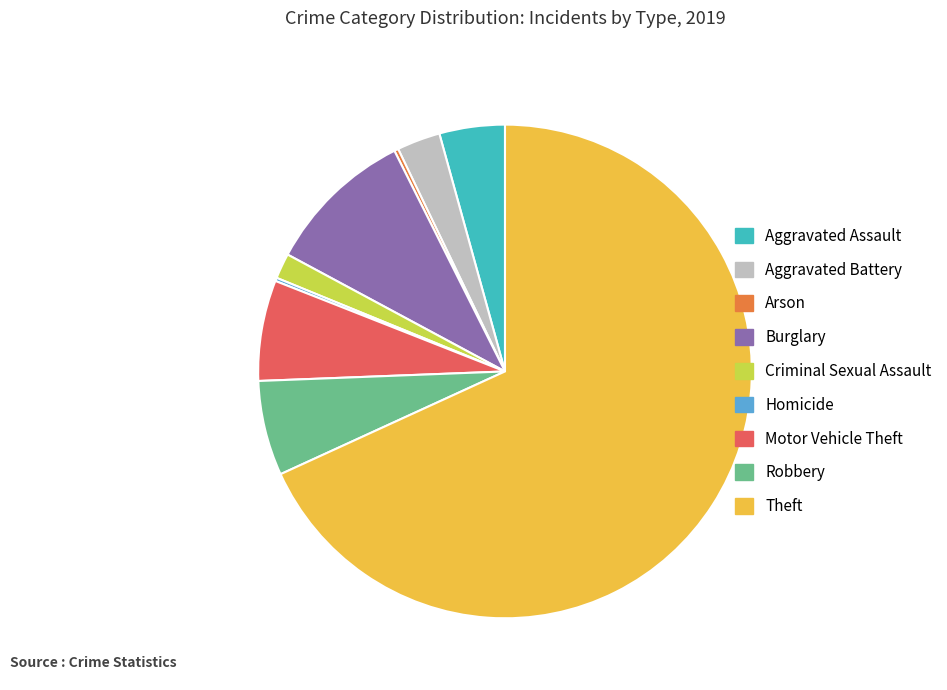

Approximately how many times larger is the value at Burglary compared to Aggravated Assault?

2.3